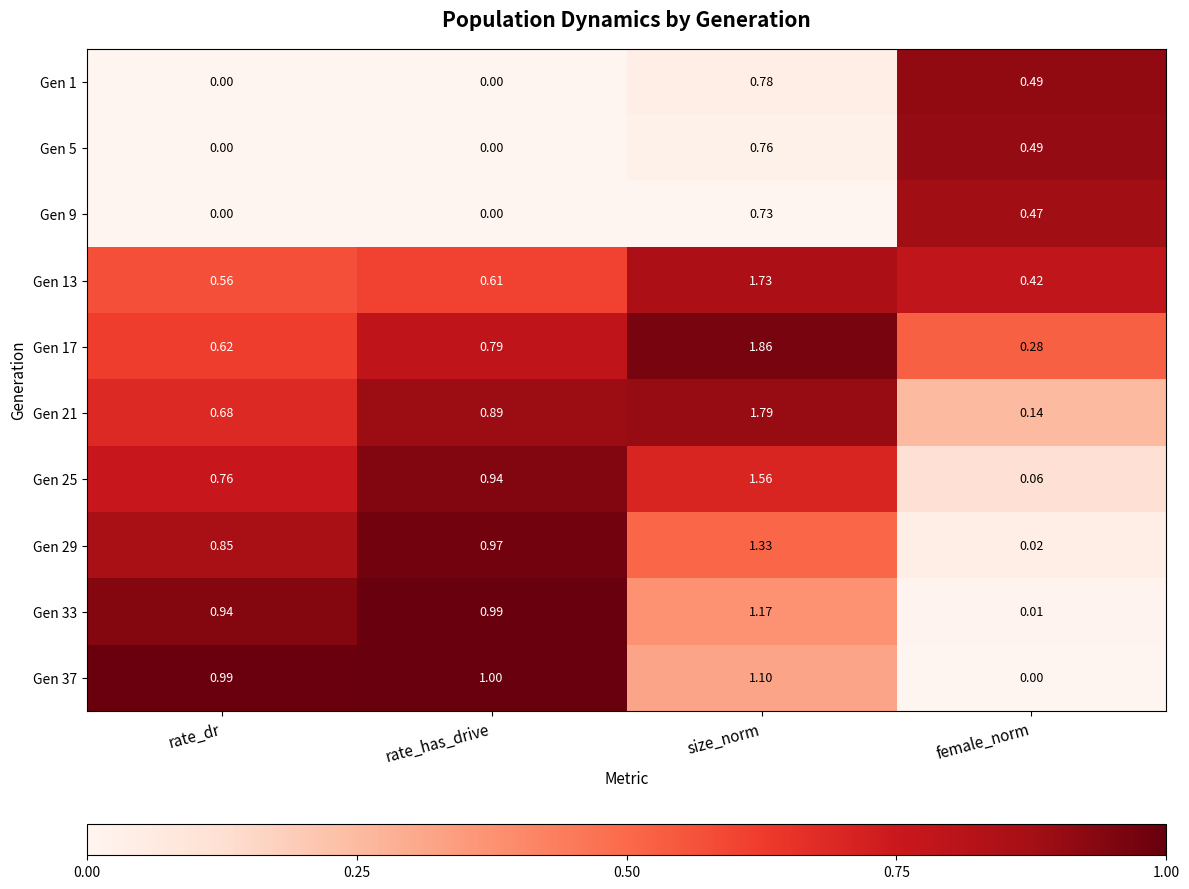

Which category has the lowest value in the Gen 33 series?

female_norm